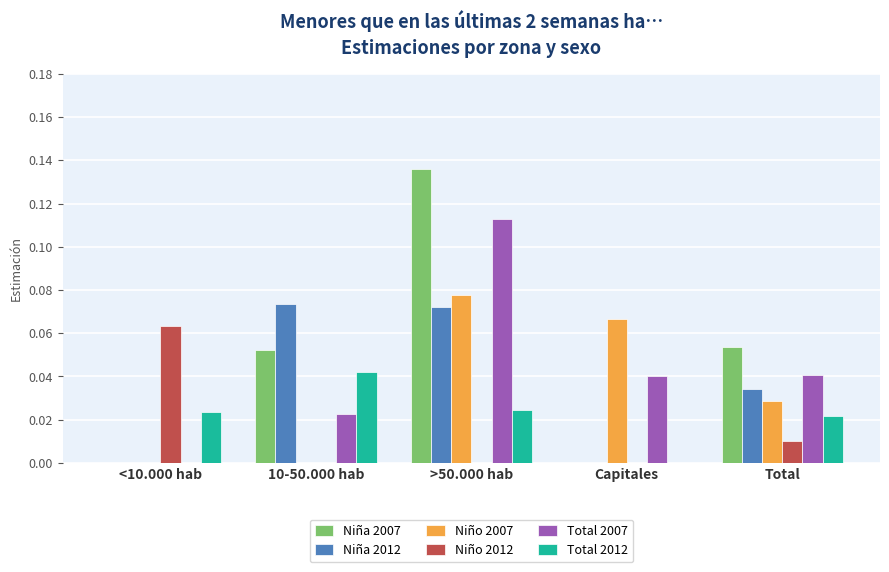

Which series has the largest total across all categories?

Niña 2007